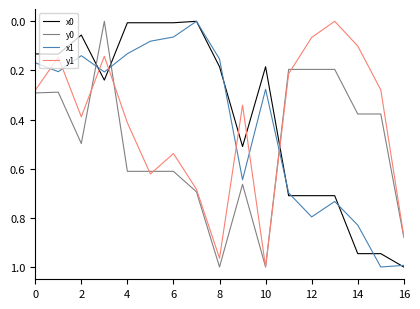

At which category is the sum across all series the highest?

16